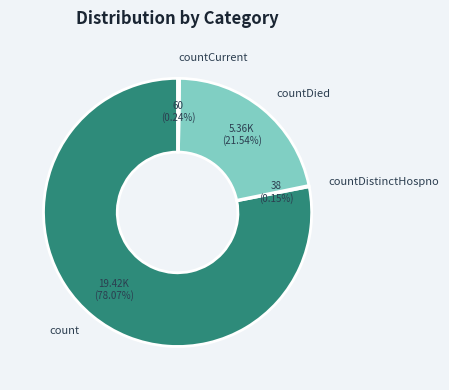

What is the majority slice?

count